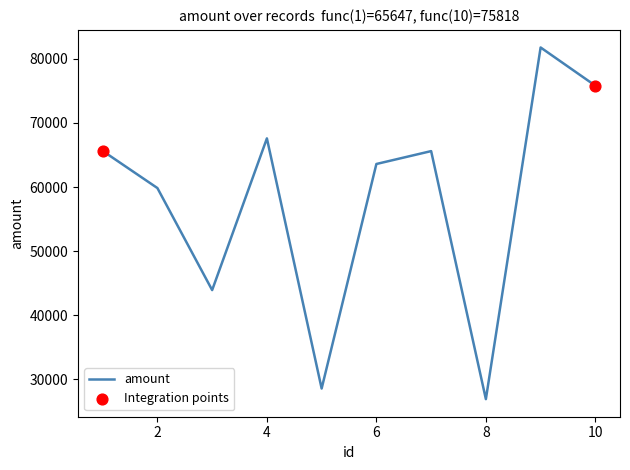

What is the maximum value shown in the chart?

81778